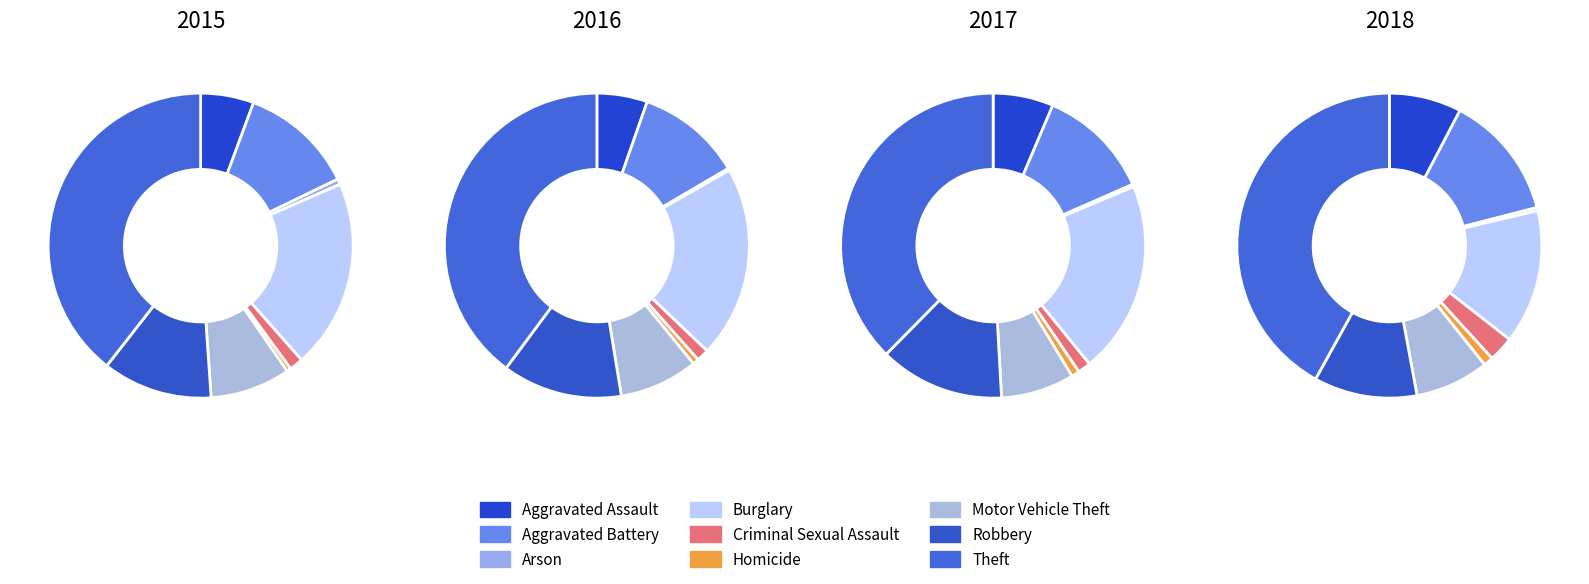

What percentage is the Aggravated Battery slice, to the nearest percent?

13%